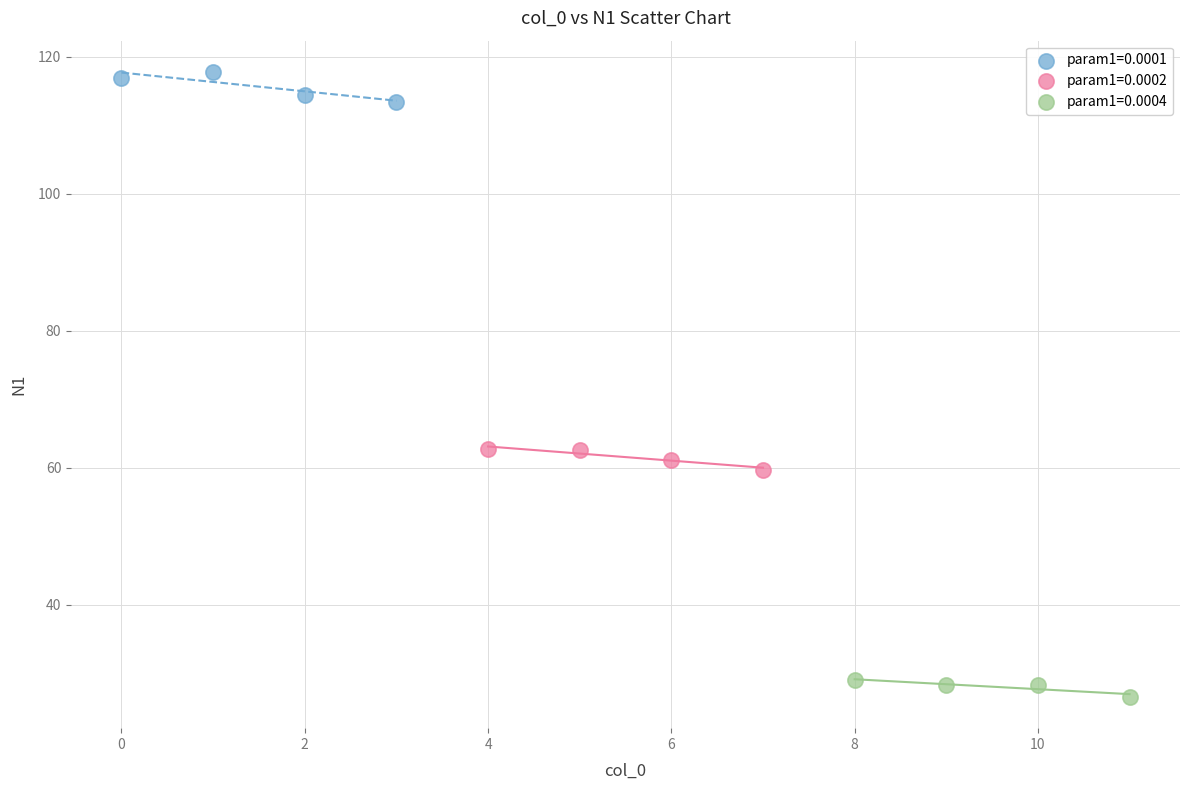

Which series contains the highest Y value?

param1=0.0001